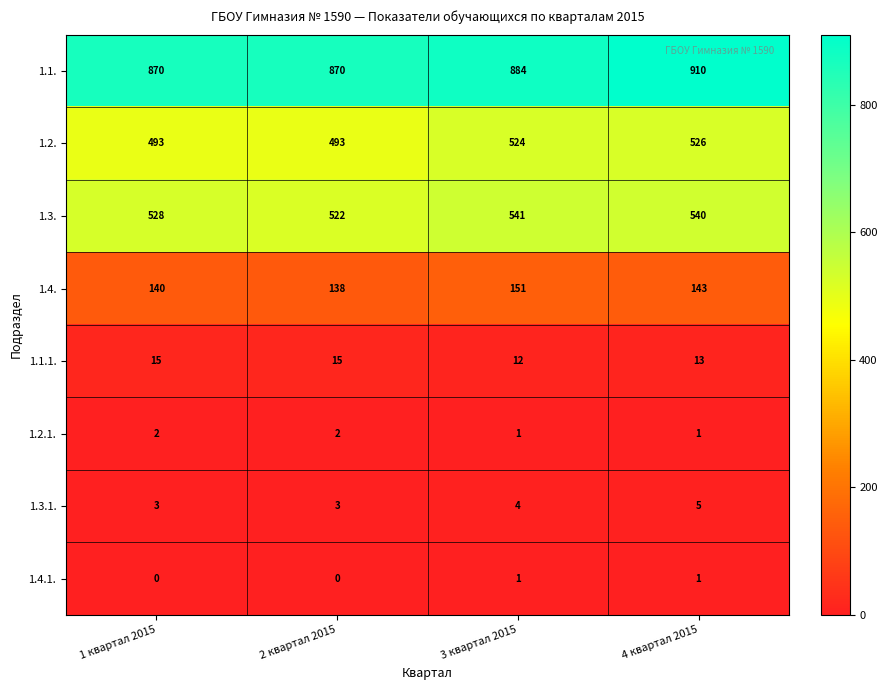

What is the greatest value displayed?

910